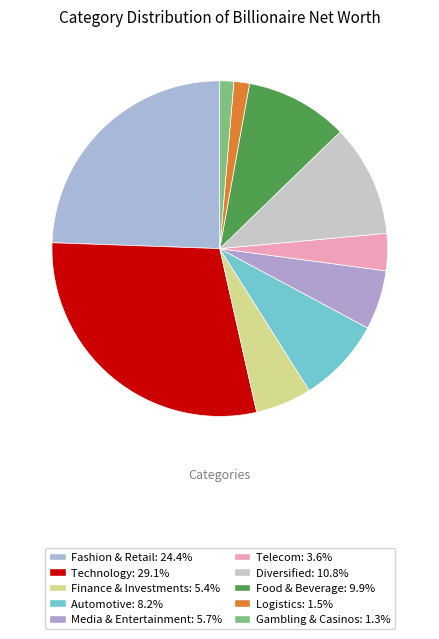

Is there a majority slice in this chart?

No